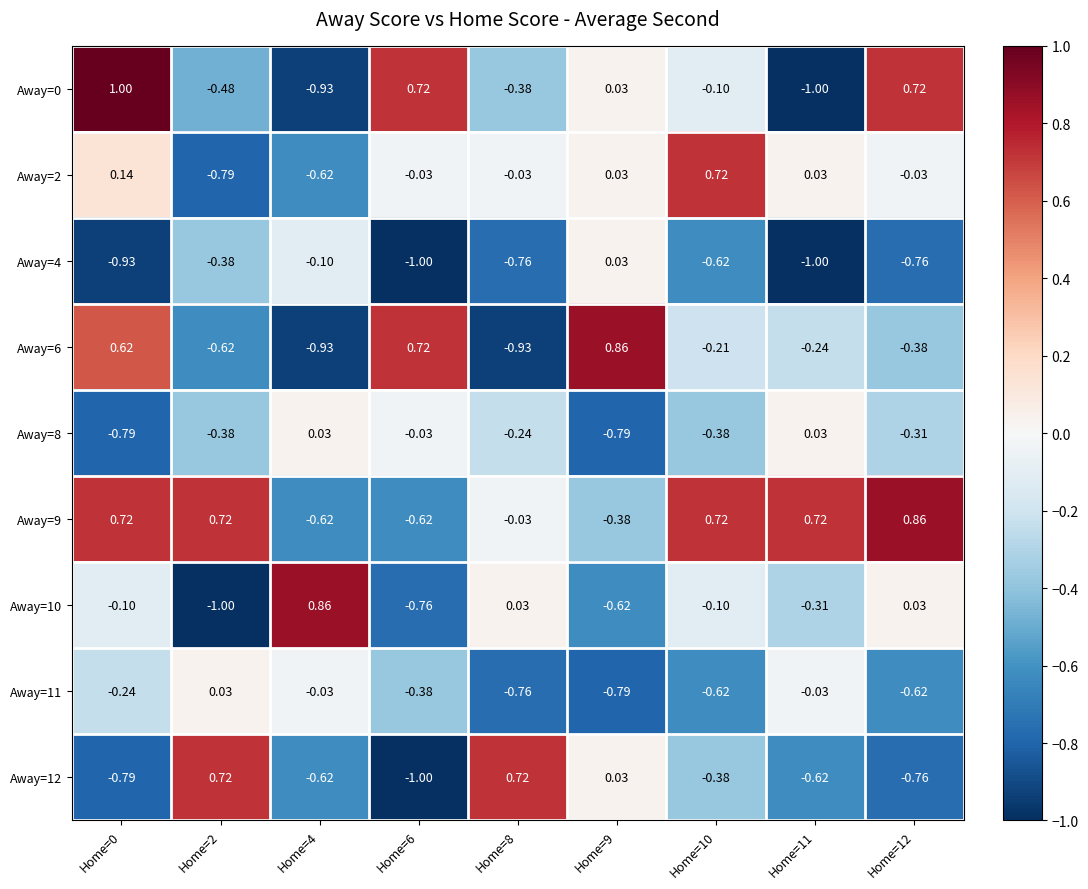

At which category is the sum across all series the highest?

Home=0